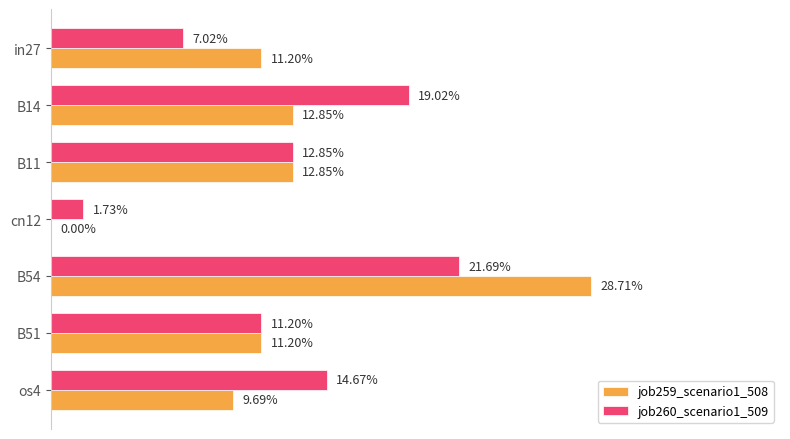

What are all the series names shown in the legend?

job259_scenario1_508, job260_scenario1_509